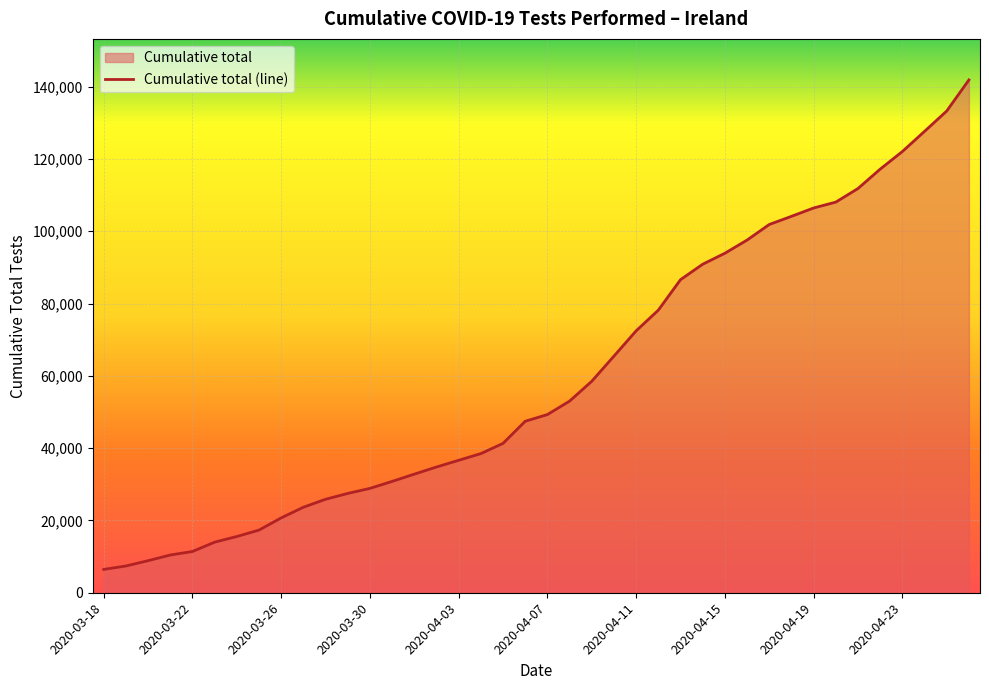

Reading right to left, what are all the values shown in this chart?

2020-04-26=141863	2020-04-25=133265	2020-04-24=127633	2020-04-23=122053	2020-04-22=117182	2020-04-21=111819	2020-04-20=108062	2020-04-19=106436	2020-04-18=104123	2020-04-17=101870	2020-04-16=97559	2020-04-15=93915	2020-04-14=90879	2020-04-13=86604	2020-04-12=78177	2020-04-11=72455	2020-04-10=65465	2020-04-09=58506	2020-04-08=53019	2020-04-07=49291	2020-04-06=47438	2020-04-05=41321	2020-04-04=38490	2020-04-03=36641	2020-04-02=34784	2020-04-01=32809	2020-03-31=30800	2020-03-30=28872	2020-03-29=27475	2020-03-28=25859	2020-03-27=23653	2020-03-26=20712	2020-03-25=17336	2020-03-24=15561	2020-03-23=13995	2020-03-22=11414	2020-03-21=10436	2020-03-20=8872	2020-03-19=7403	2020-03-18=6457